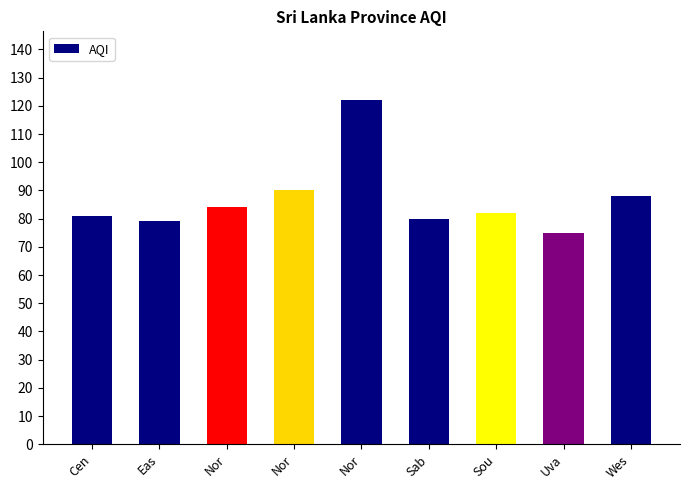

Reading right to left, transcribe all the data shown in this chart.

Wes=88	Uva=75	Sou=82	Sab=80	Nor=122	Nor=90	Nor=84	Eas=79	Cen=81